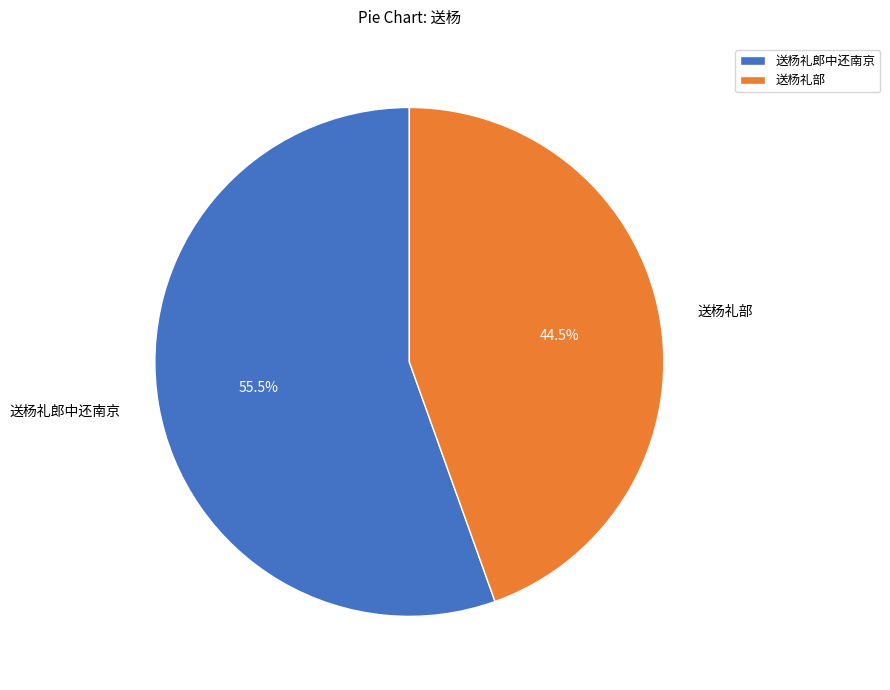

What is the ratio of the value at 送杨礼部 to the value at 送杨礼郎中还南京?

0.8